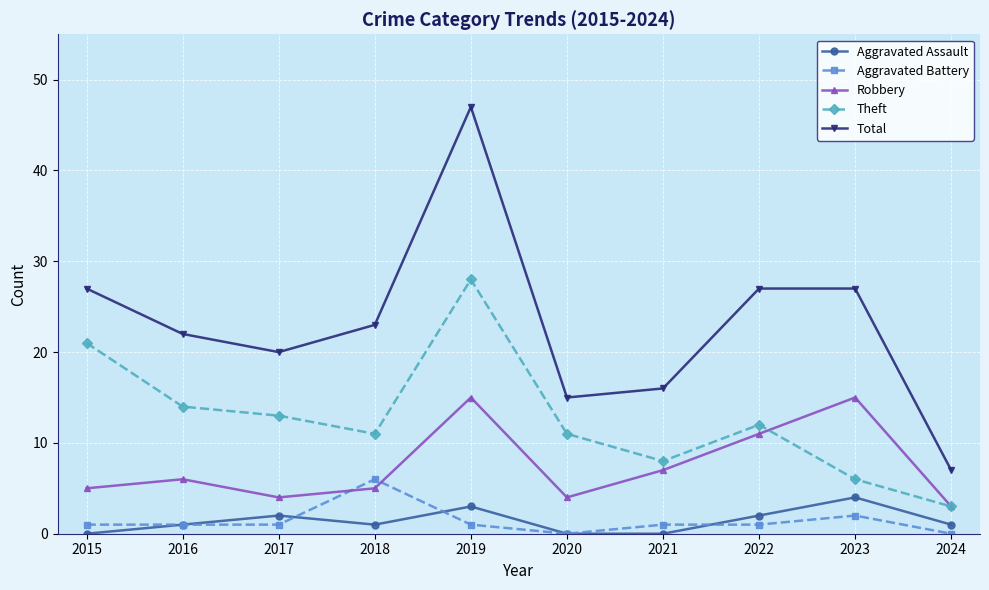

The Robbery series shows 2 at 2018. True or false?

False